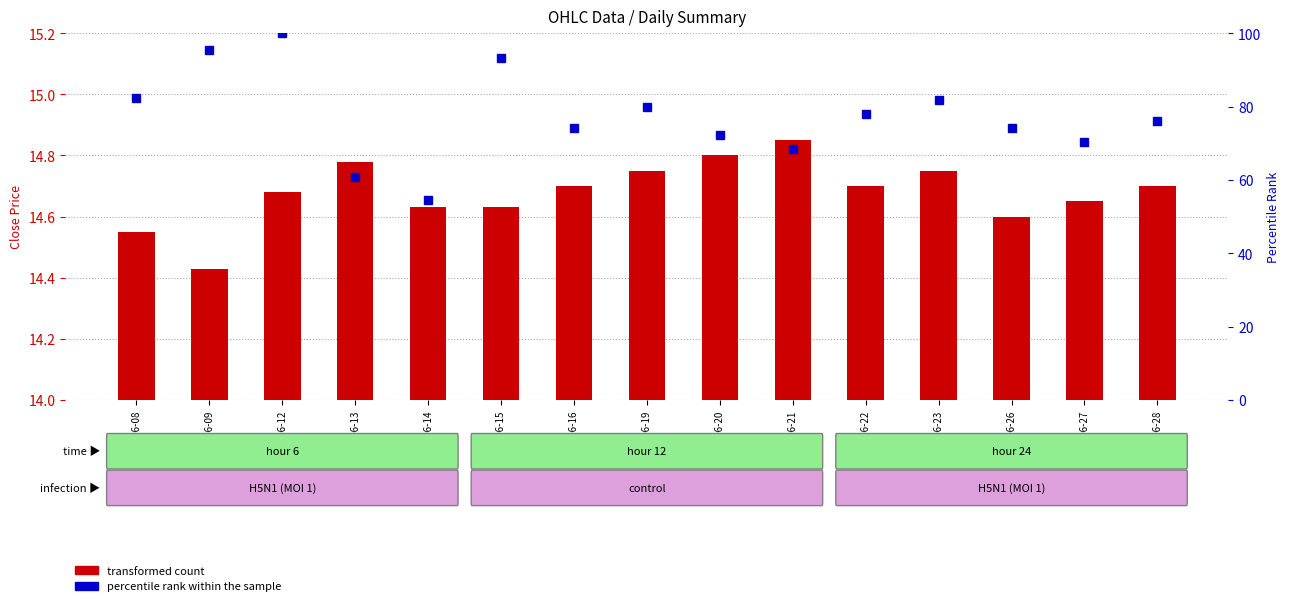

Are the bars grouped side by side (vs. stacked)?

Yes